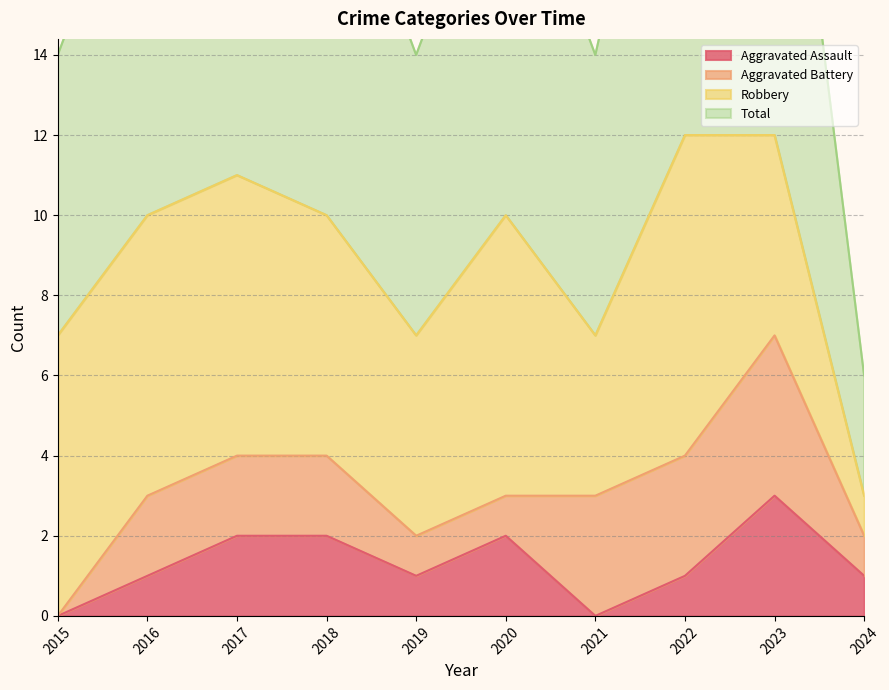

The Aggravated Assault series shows 2 at 2024. True or false?

False